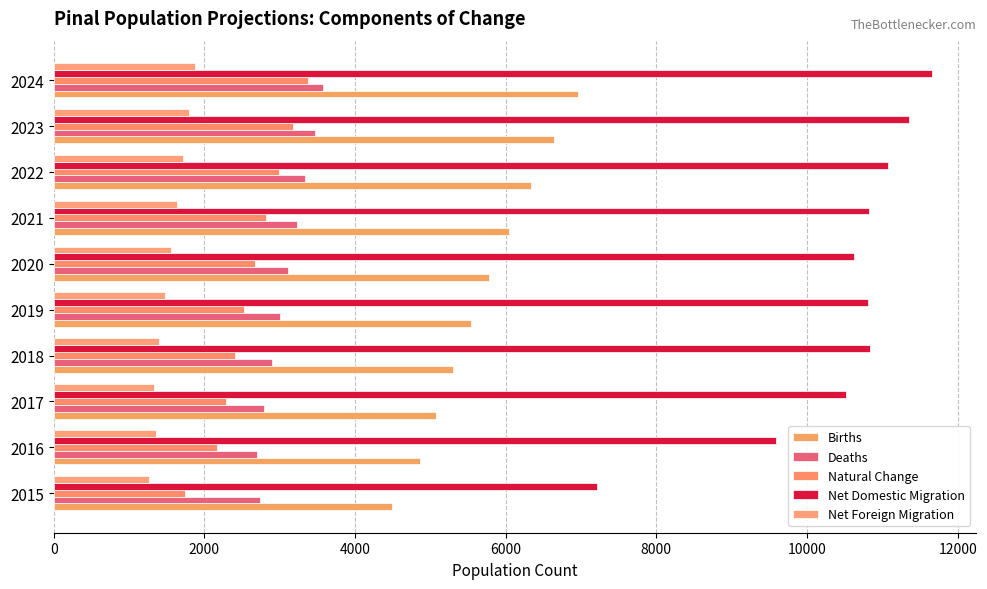

Count the number of categories in the chart.

10